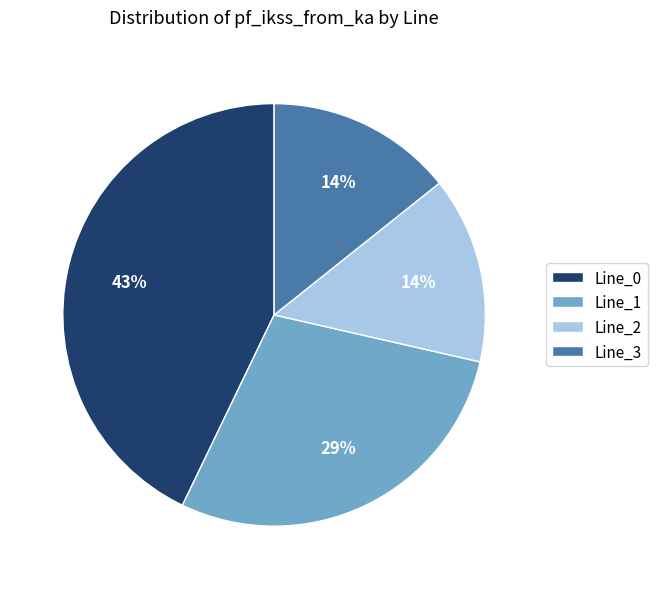

How many segments does this pie chart have?

4